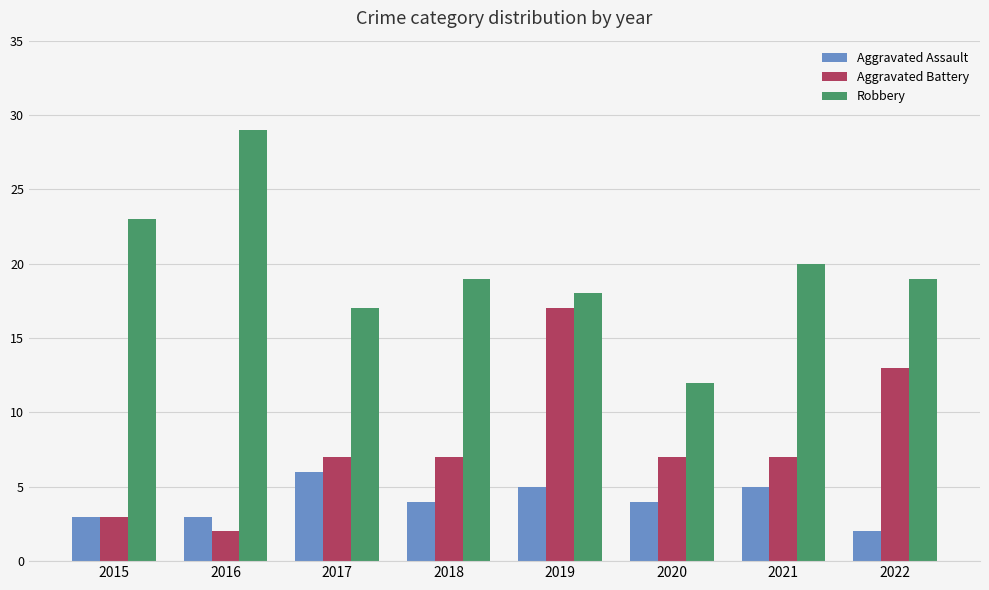

List the series in order of their peak value, lowest first.

Aggravated Assault, Aggravated Battery, Robbery